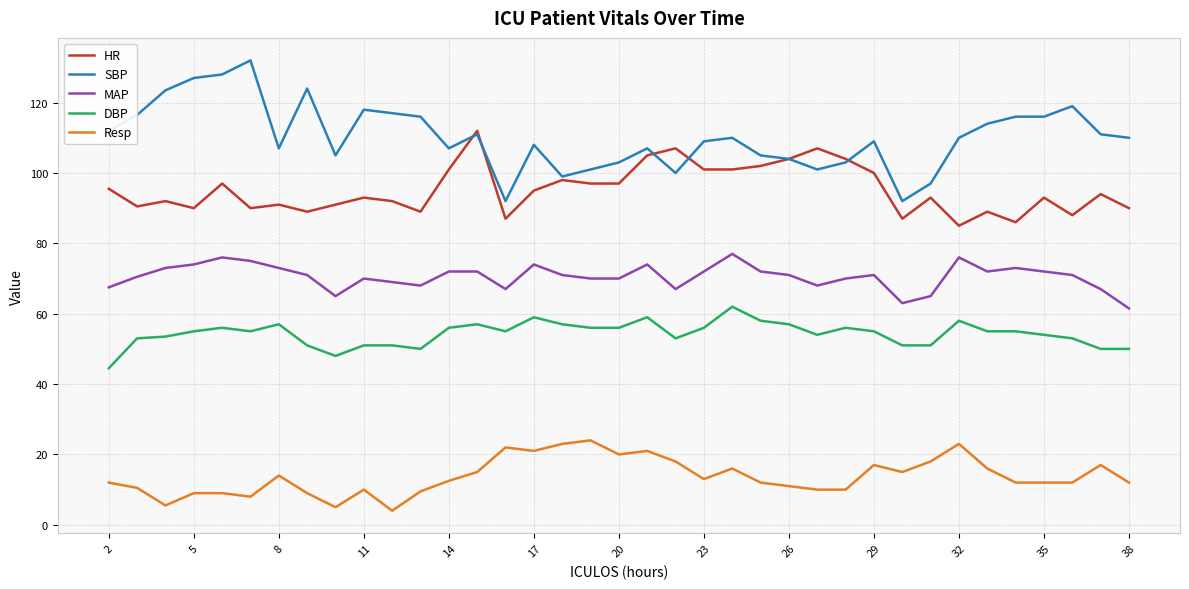

How many distinct data groups are displayed?

5